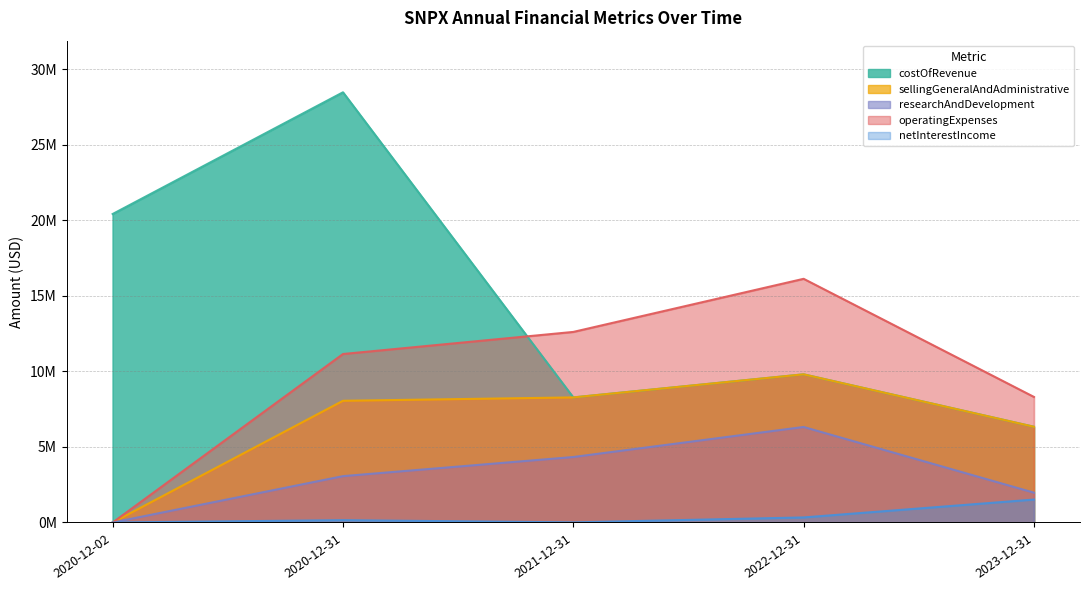

What is the difference between the costOfRevenue values at 2023-12-31 and 2021-12-31?

1942963